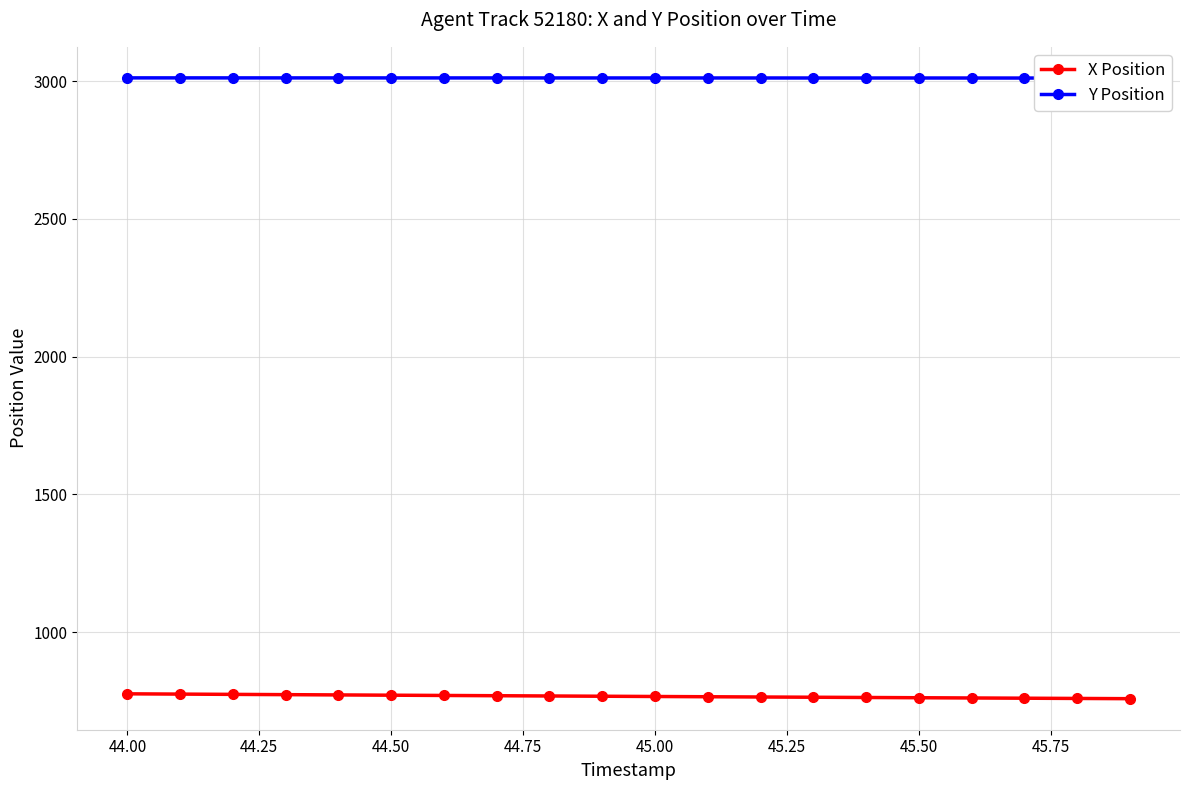

What is the minimum value for X Position?

758.2